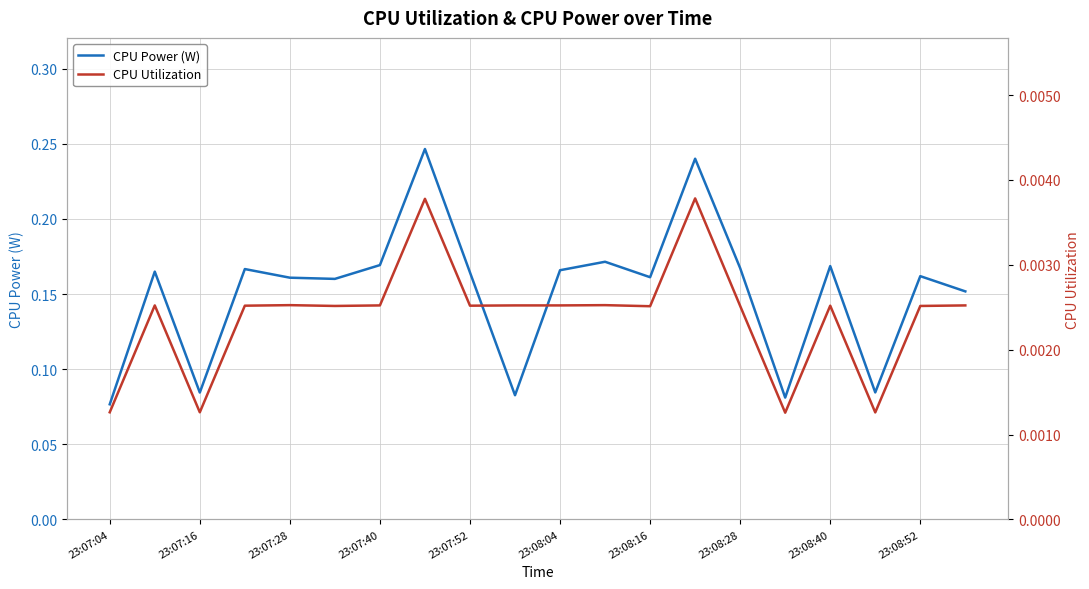

What is the value of the CPU Power (W) point at the 17th from the left?

0.2